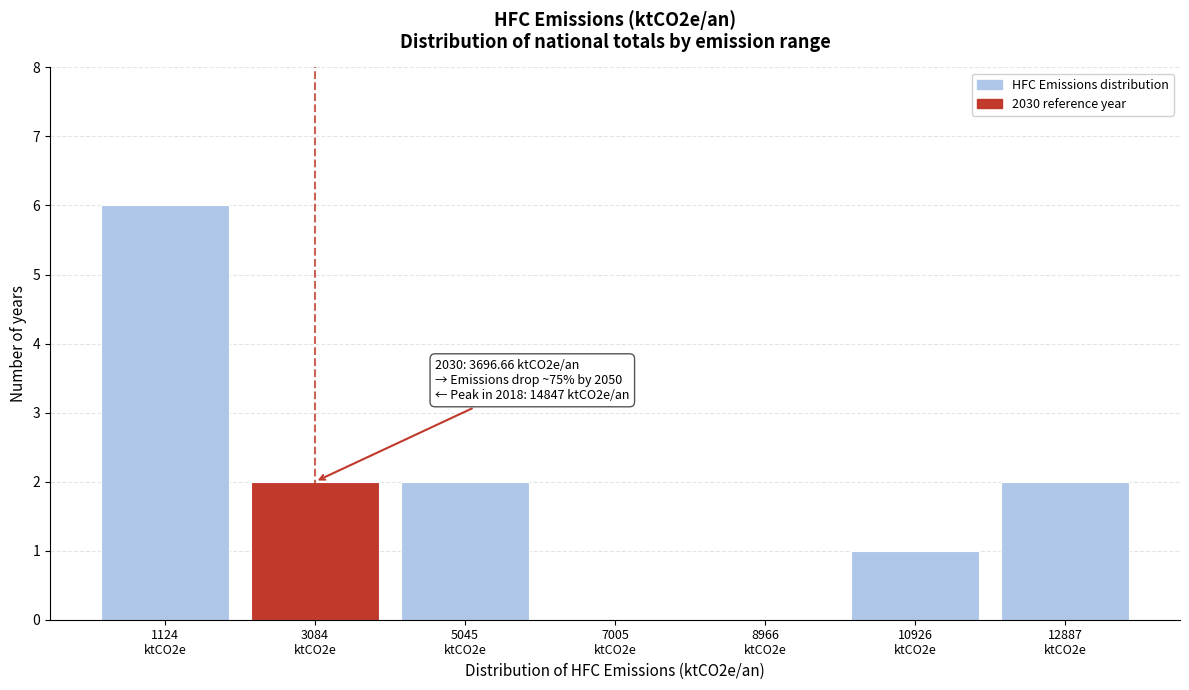

What is the maximum value shown in the chart?

6